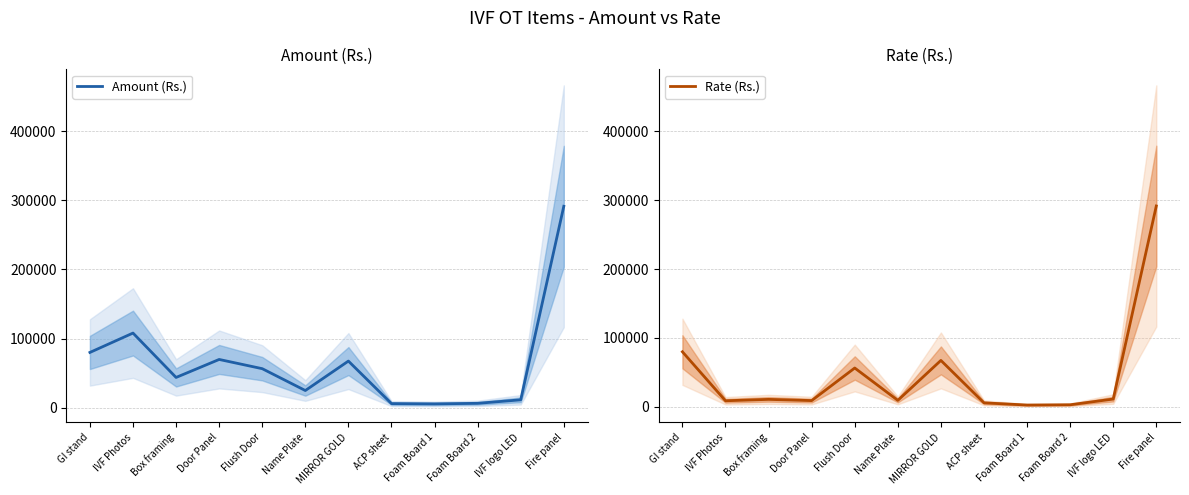

At which category does Rate (Rs.) reach its first local peak?

Box framing